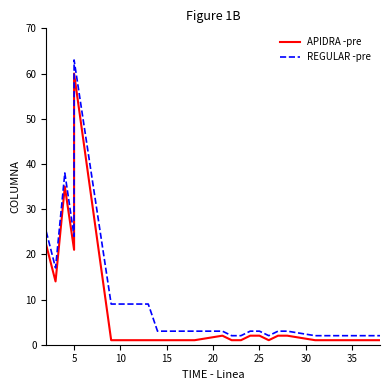

How many lines are shown in the chart?

2